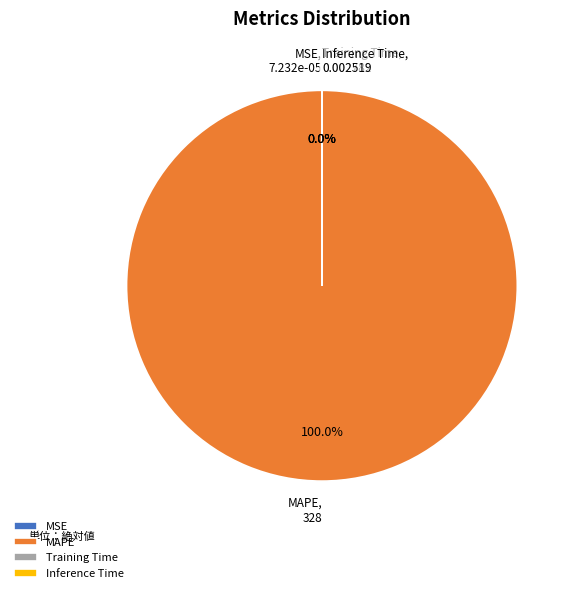

Which slice is the largest?

MAPE